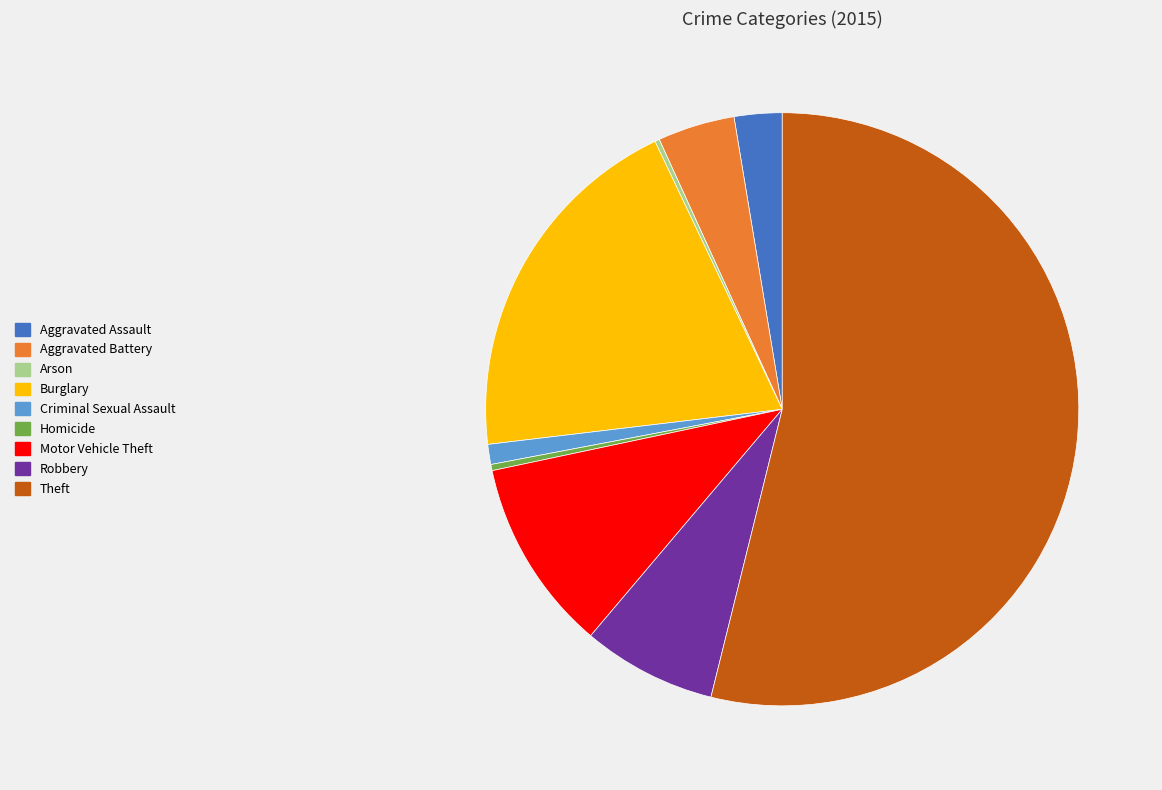

Approximately how many times larger is the value at Aggravated Assault compared to Robbery?

0.4